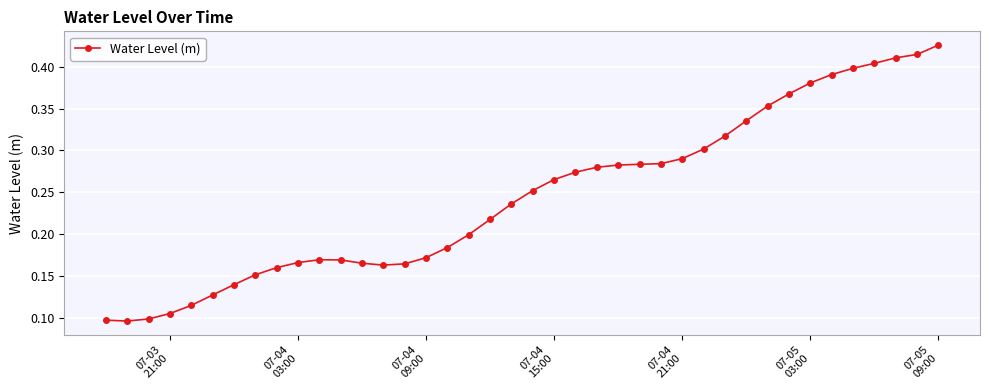

True or false: the data has more than 0 interior local peaks.

True